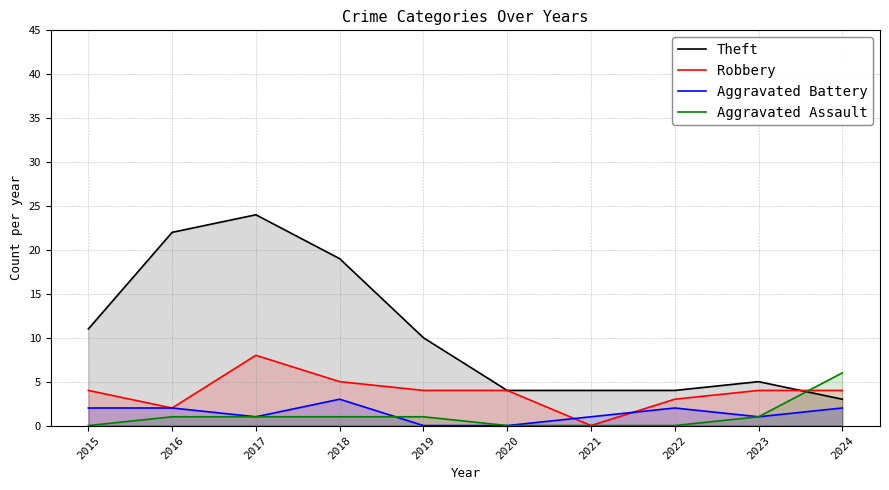

Reading left to right, what are all the values shown in this chart?

Theft: 2015=11	2016=22	2017=24	2018=19	2019=10	2020=4	2021=4	2022=4	2023=5	2024=3
Robbery: 2015=4	2016=2	2017=8	2018=5	2019=4	2020=4	2021=0	2022=3	2023=4	2024=4
Aggravated Battery: 2015=2	2016=2	2017=1	2018=3	2019=0	2020=0	2021=1	2022=2	2023=1	2024=2
Aggravated Assault: 2015=0	2016=1	2017=1	2018=1	2019=1	2020=0	2021=0	2022=0	2023=1	2024=6